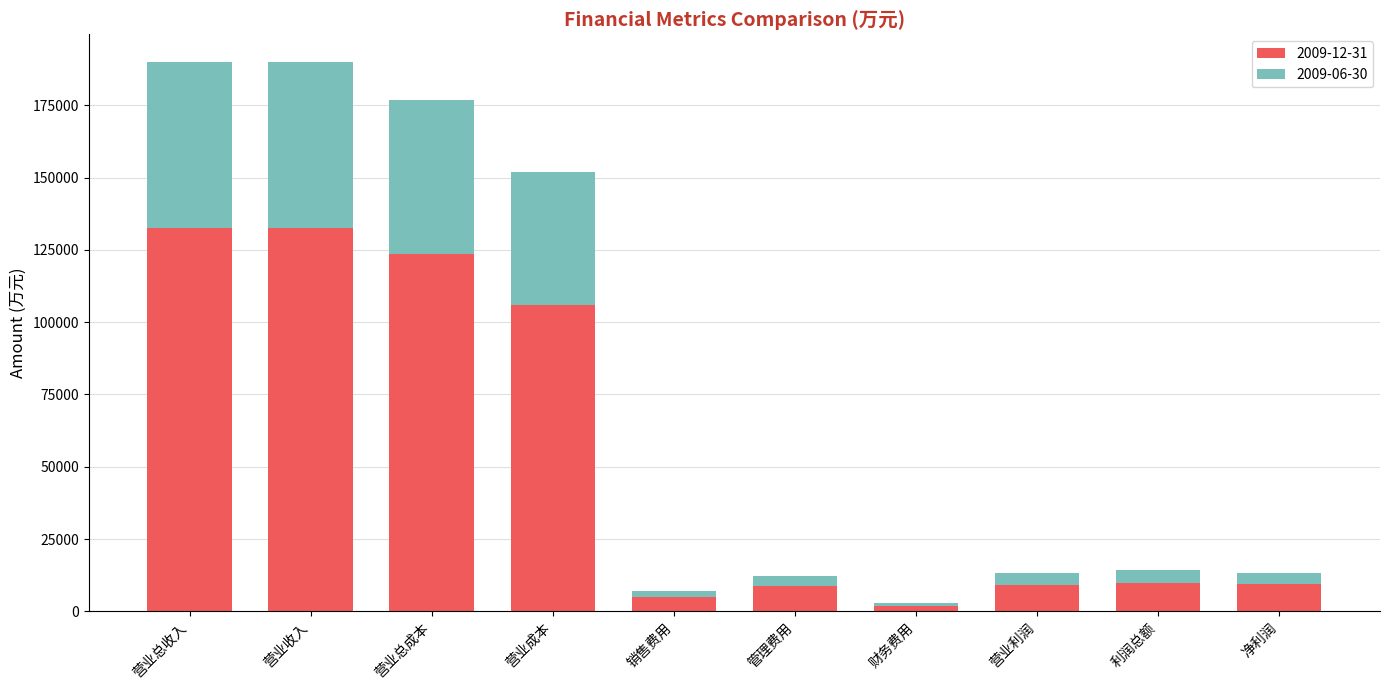

What is the average value of the 2009-12-31 series?

53832